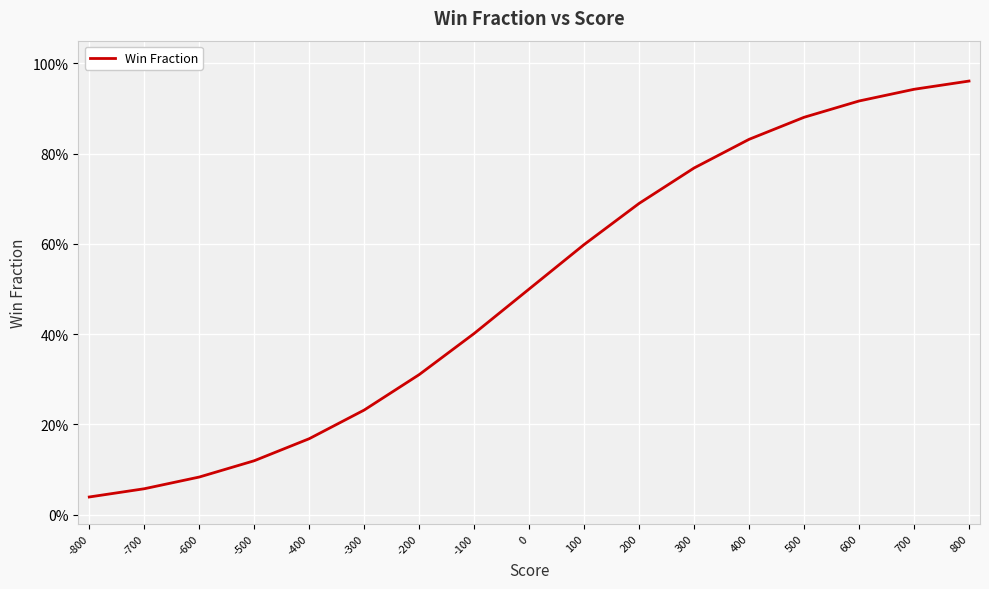

What is the change in value from 800 to -400?

-0.8